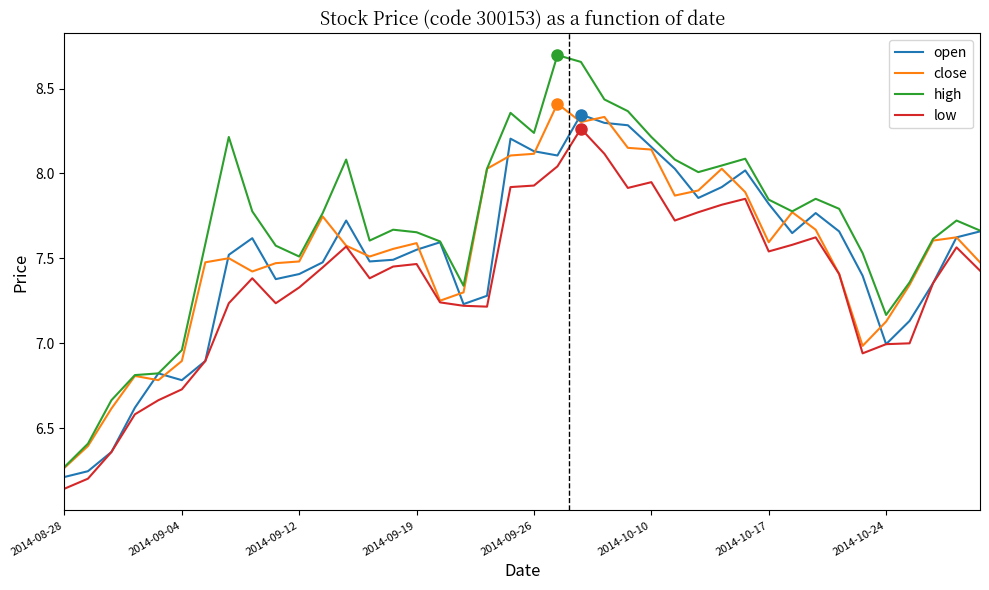

Which series has the largest total across all categories?

high